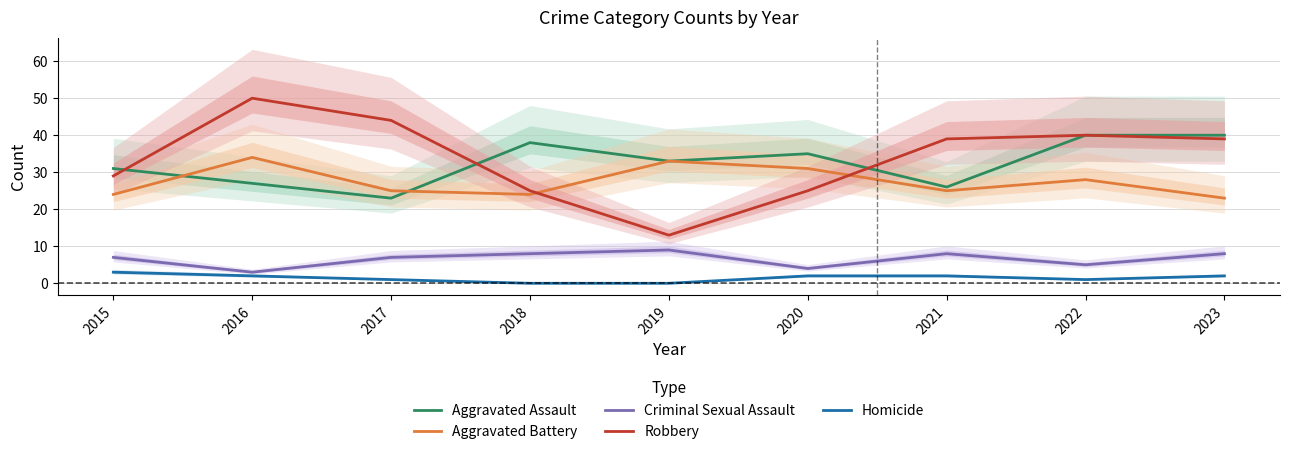

Where does the Aggravated Assault series first go above 33?

2018